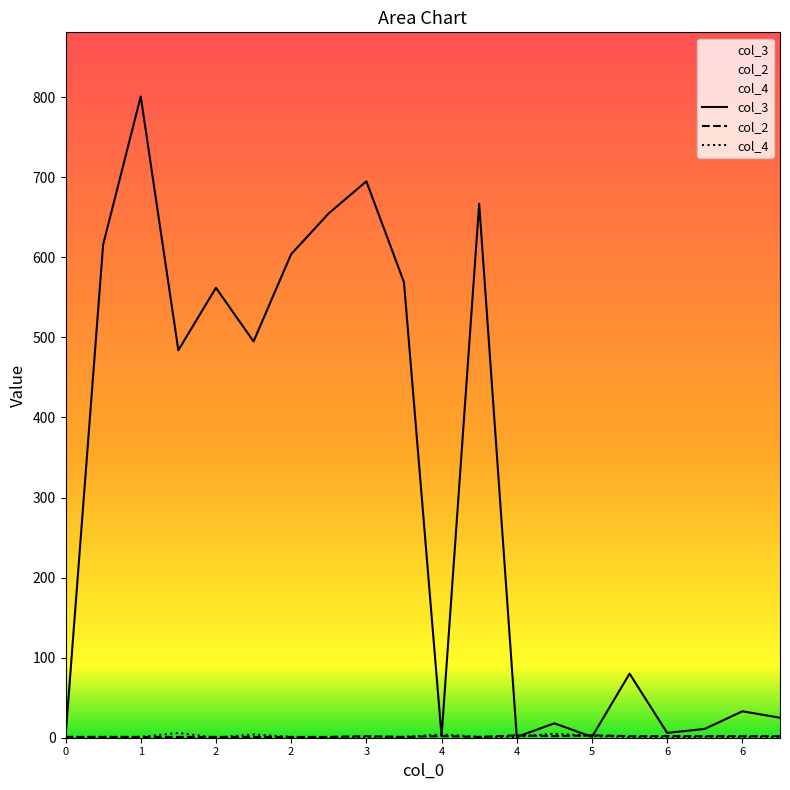

At which category does col_4 reach its first local valley?

2